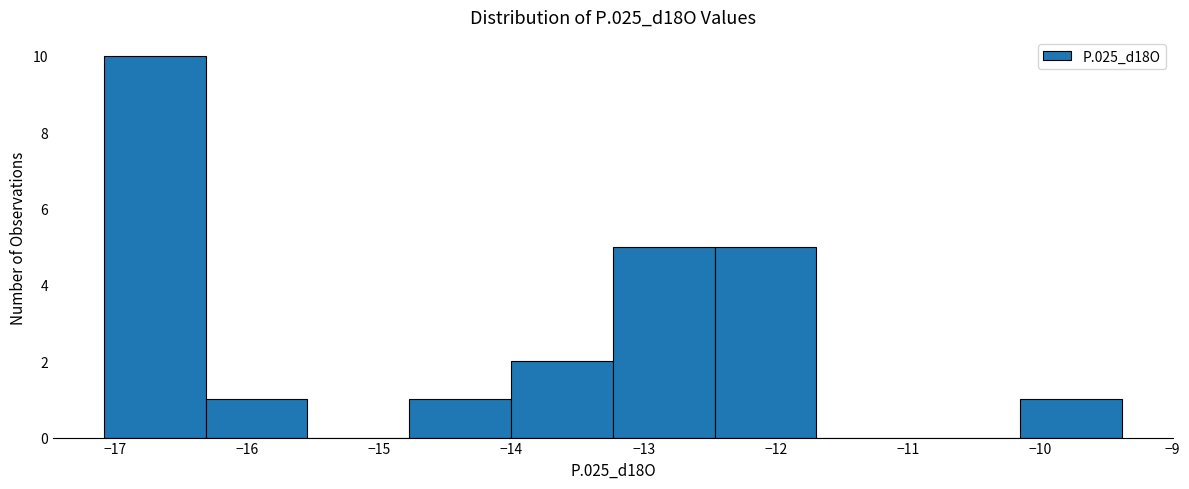

Reading left to right, list every bar in this chart as the range it spans on the x-axis followed by its height. Neither the bar edges nor the heights are printed on the chart, so give them approximately, as read against the axes.

-17.1 to -16.3: 10
-16.3 to -15.5: 1
-15.5 to -14.8: 0
-14.8 to -14.0: 1
-14.0 to -13.2: 2
-13.2 to -12.5: 5
-12.5 to -11.7: 5
-11.7 to -10.9: 0
-10.9 to -10.2: 0
-10.2 to -9.4: 1